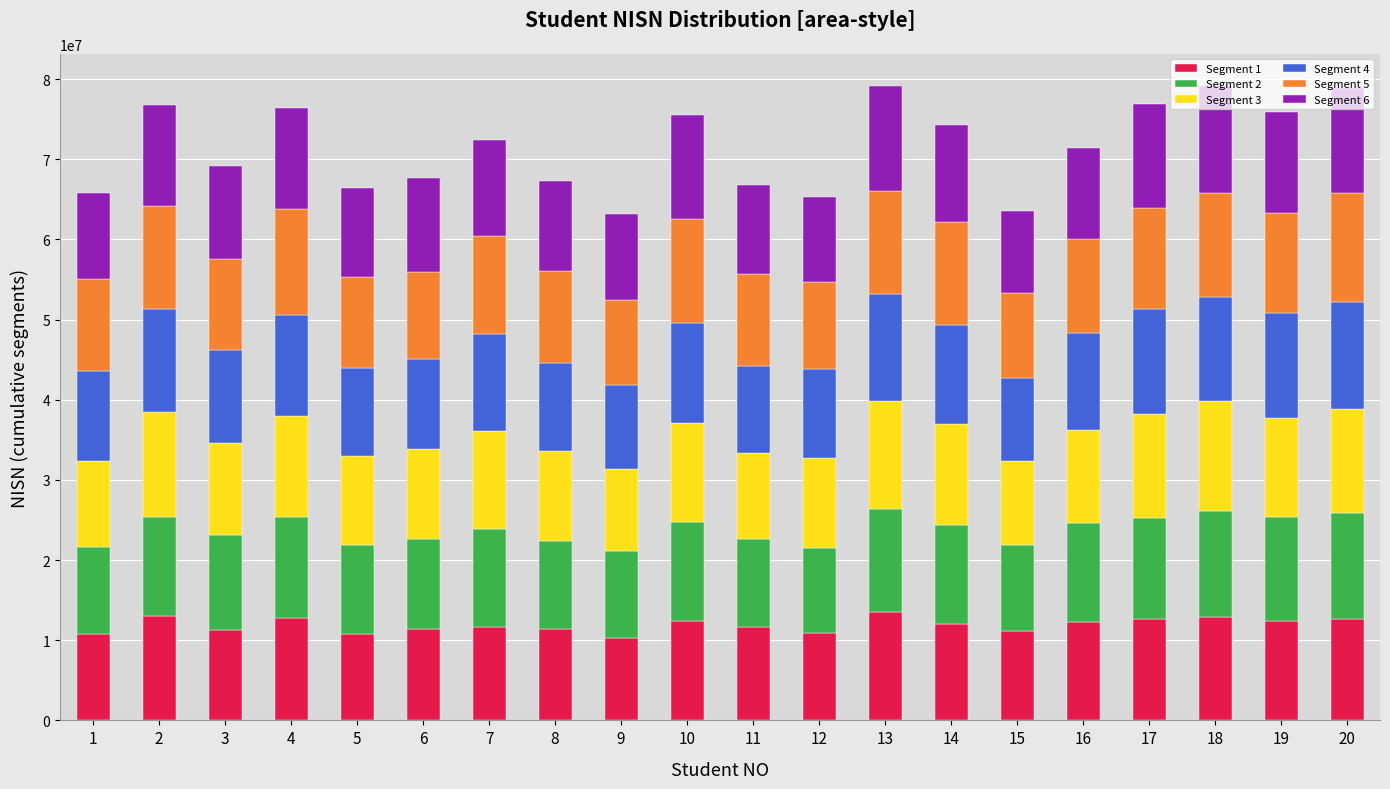

What is the total value across all series at 3?

69192885.0